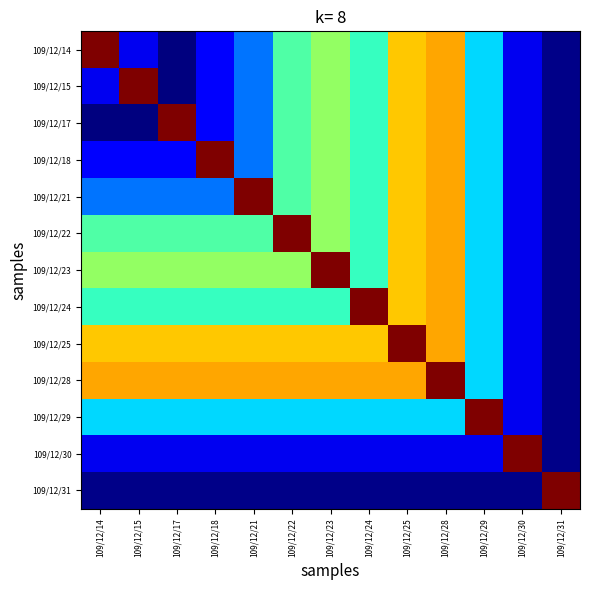

Rank the series by their maximum value, from highest to lowest.

109/12/14, 109/12/15, 109/12/17, 109/12/18, 109/12/21, 109/12/22, 109/12/23, 109/12/24, 109/12/25, 109/12/28, 109/12/29, 109/12/30, 109/12/31